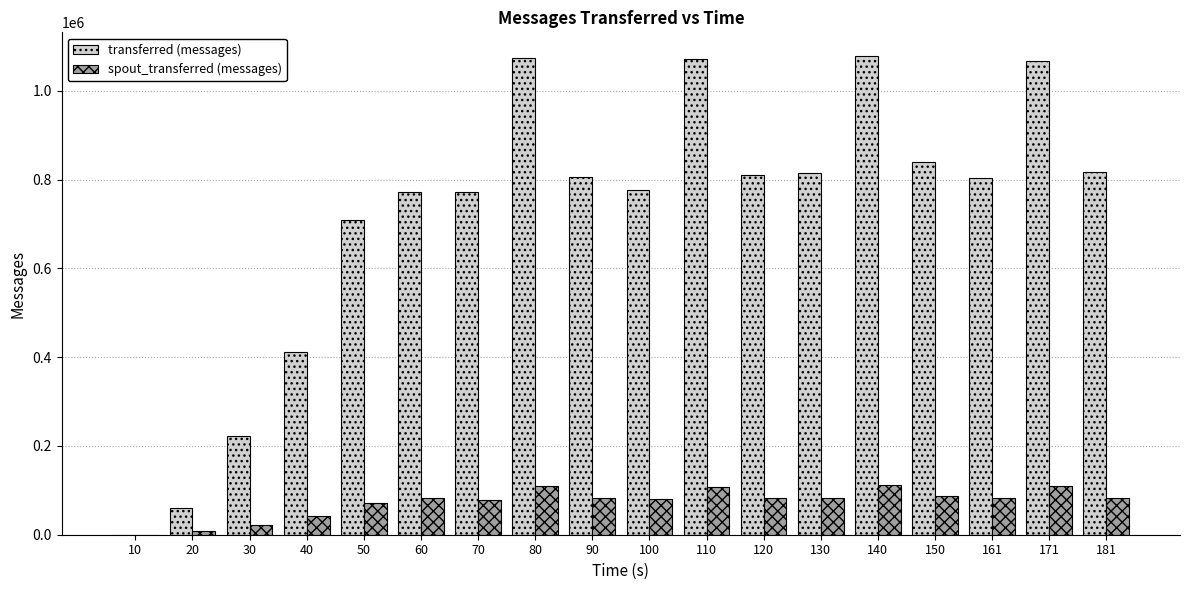

Which series has the largest range (max minus min)?

transferred (messages)